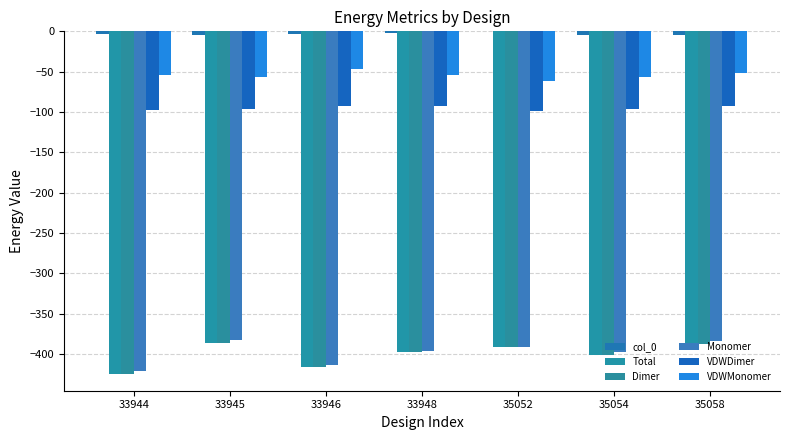

What is the sum of the VDWMonomer values at 35054 and 33948?

-110.5